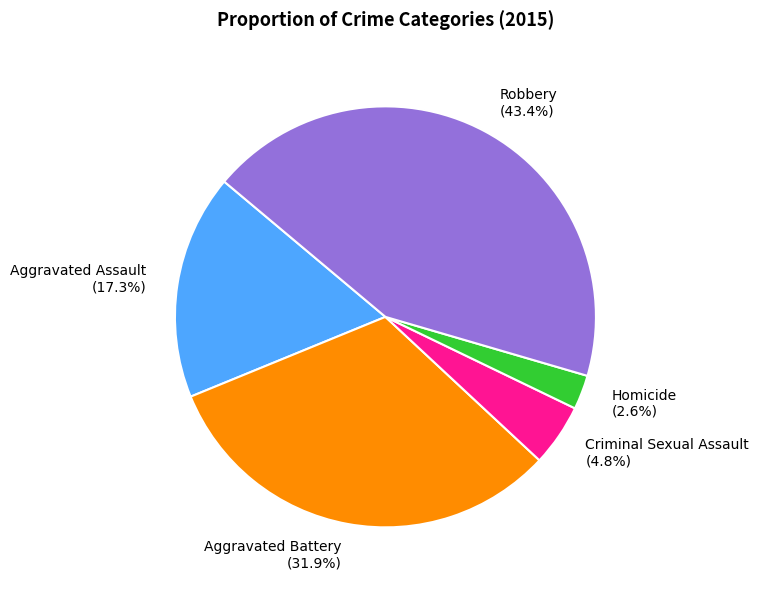

Is it true that Aggravated Assault is 17% of the pie?

True